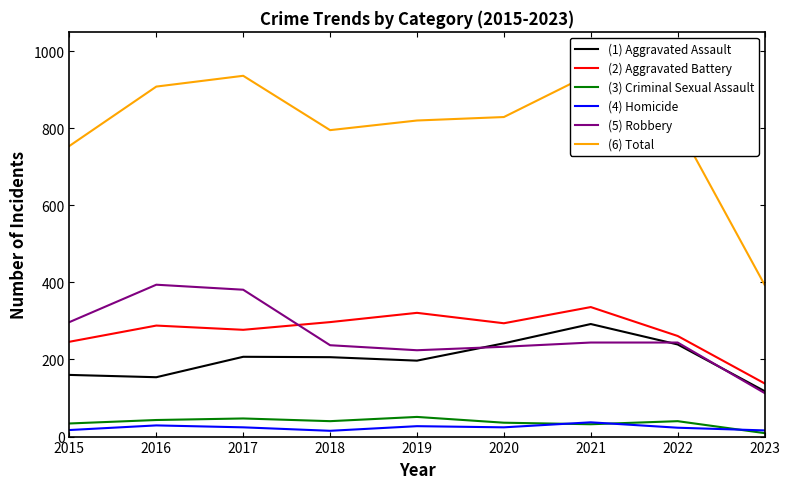

In (1) Aggravated Assault, how many points are lower than both neighbors (excluding endpoints)?

2